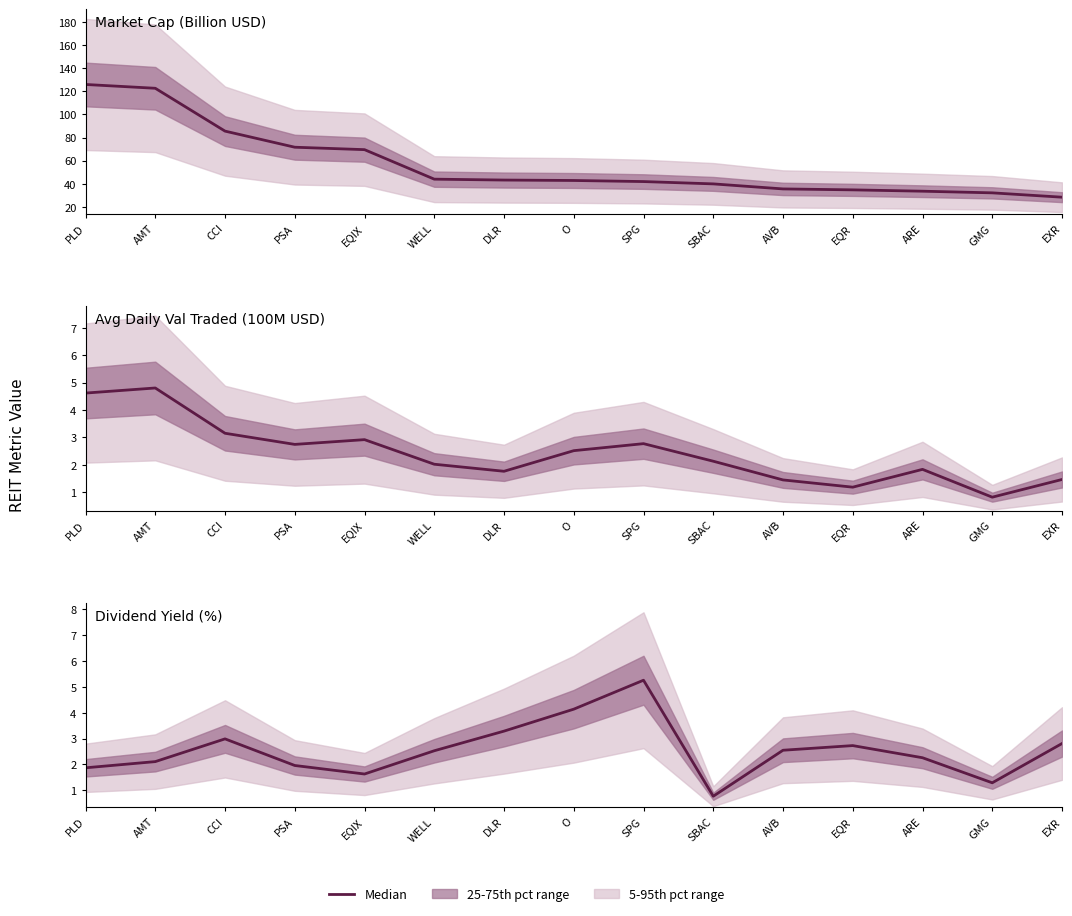

How many data points in Median Dvd Yield are less than 2?

5